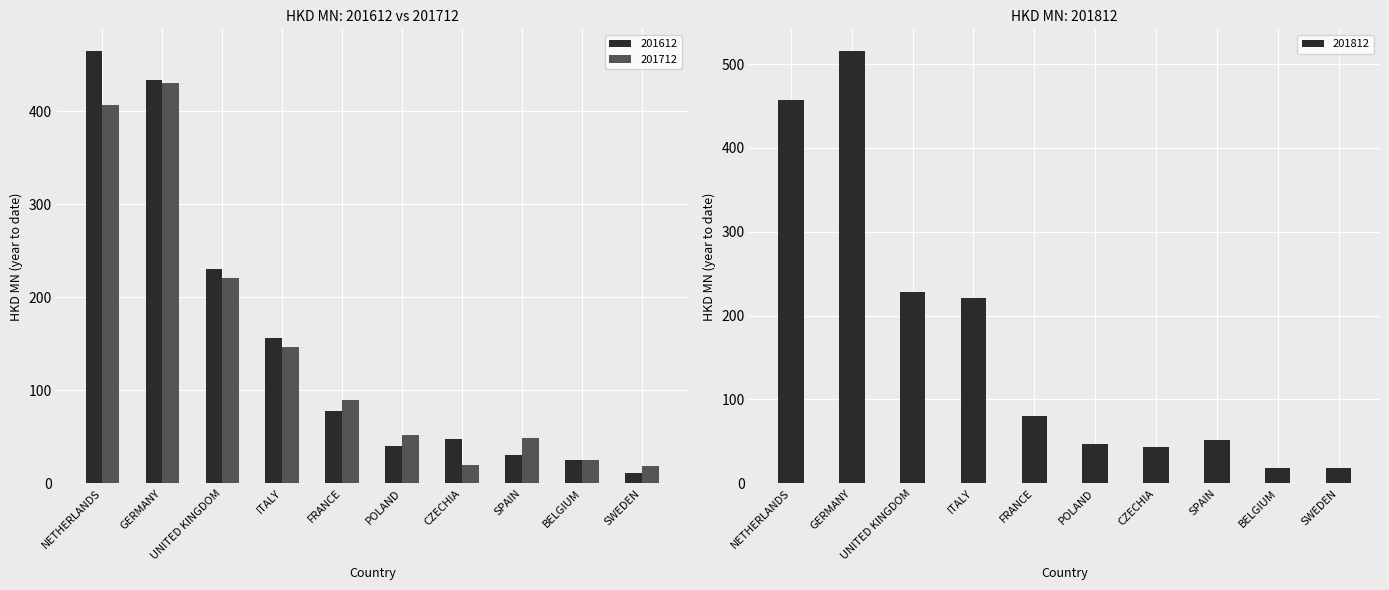

Rank the series by their average value, from lowest to highest.

201712, 201612, 201812